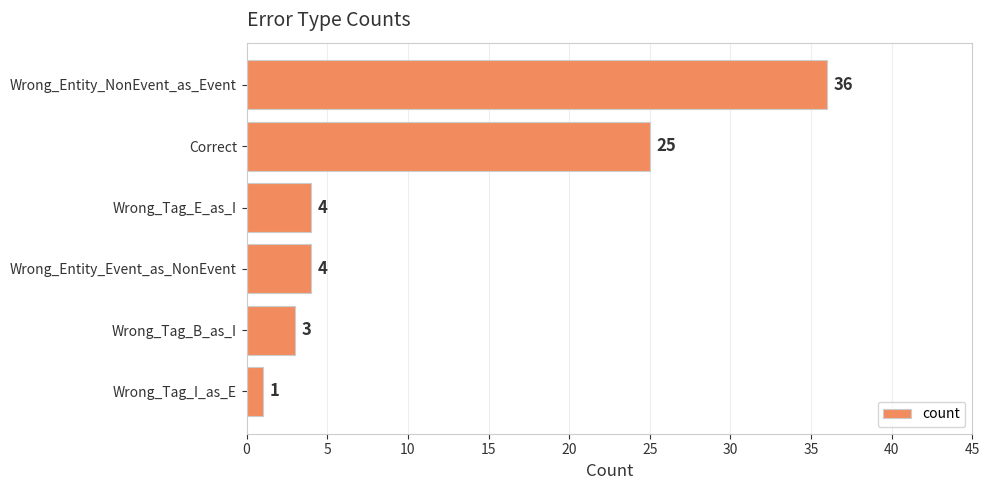

Reading top to bottom, list all the values displayed in this chart.

Wrong_Entity_NonEvent_as_Event=36	Correct=25	Wrong_Tag_E_as_I=4	Wrong_Entity_Event_as_NonEvent=4	Wrong_Tag_B_as_I=3	Wrong_Tag_I_as_E=1